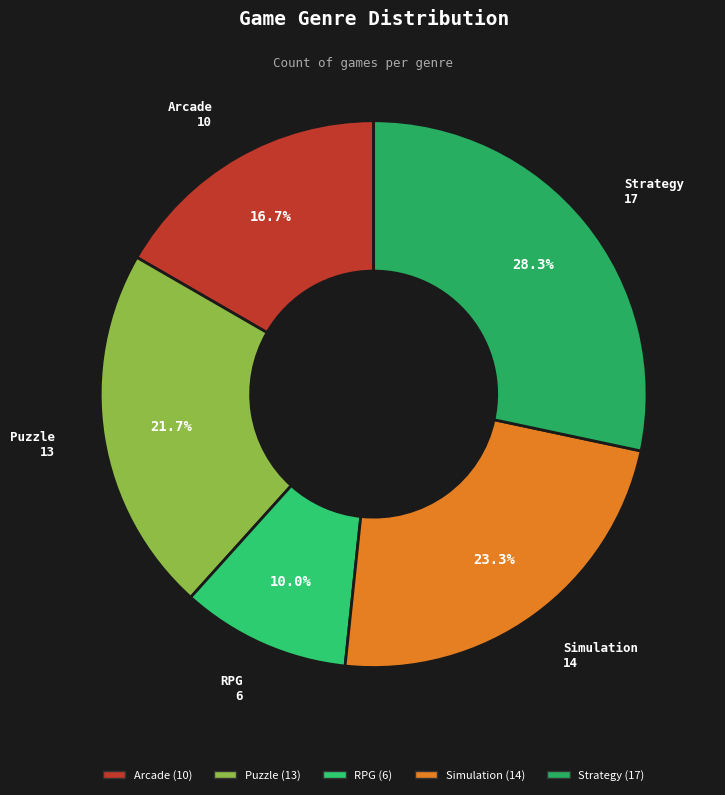

To the nearest percent, what portion does Puzzle represent?

22%